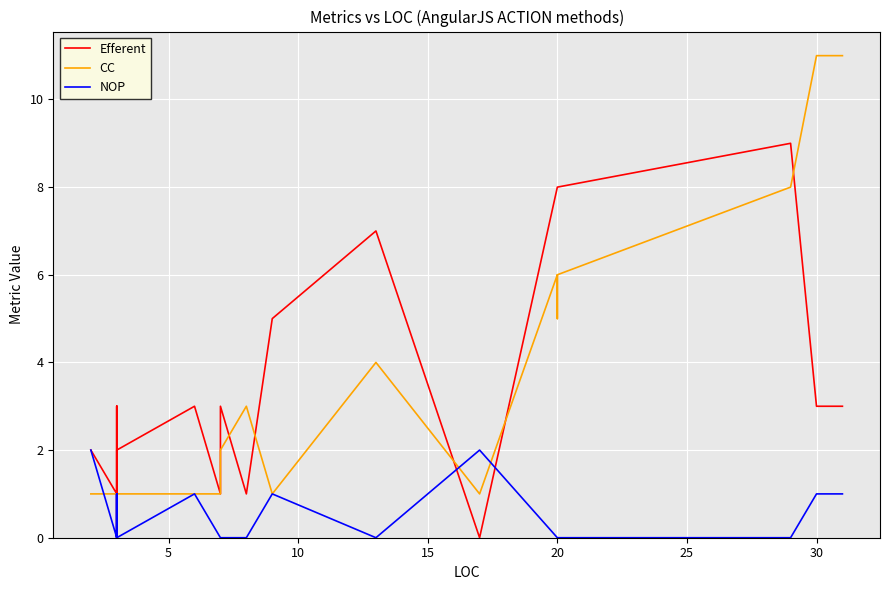

How many lines are shown in the chart?

3